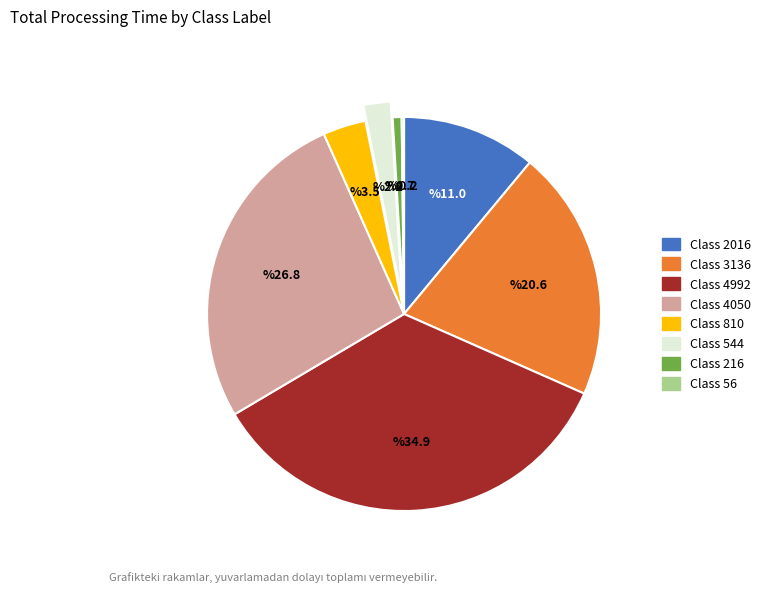

Is there a majority slice in this chart?

No